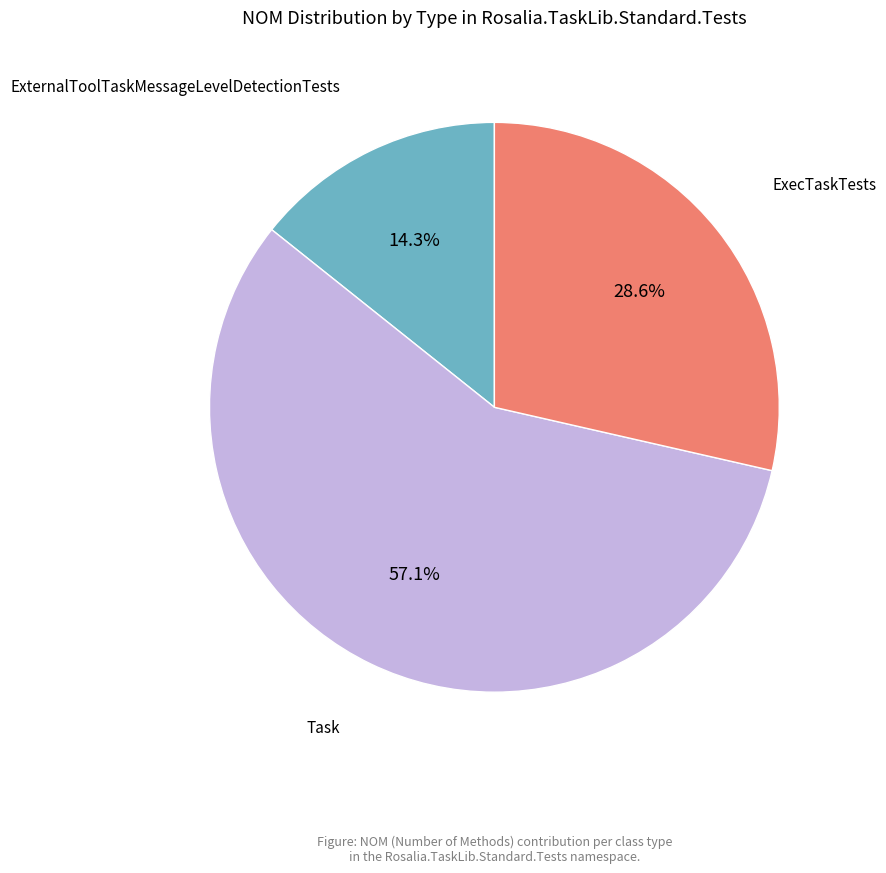

Does any single category account for the majority?

Yes